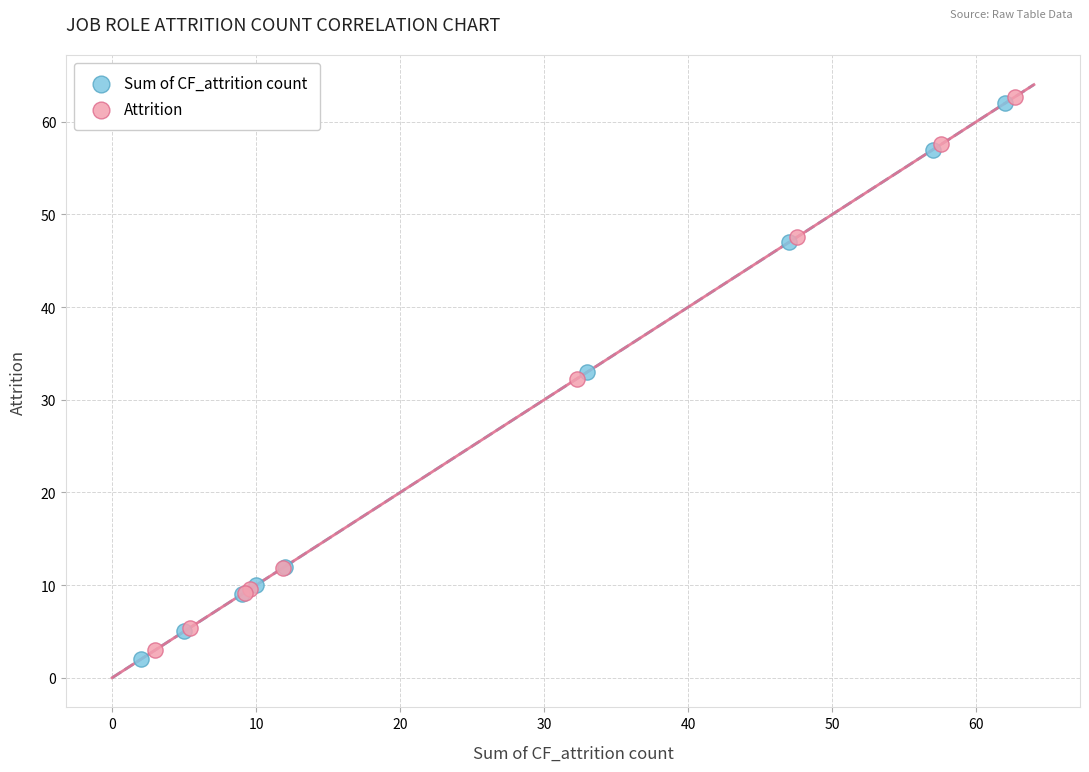

What are all the series names shown in the legend?

Sum of CF_attrition count, Attrition